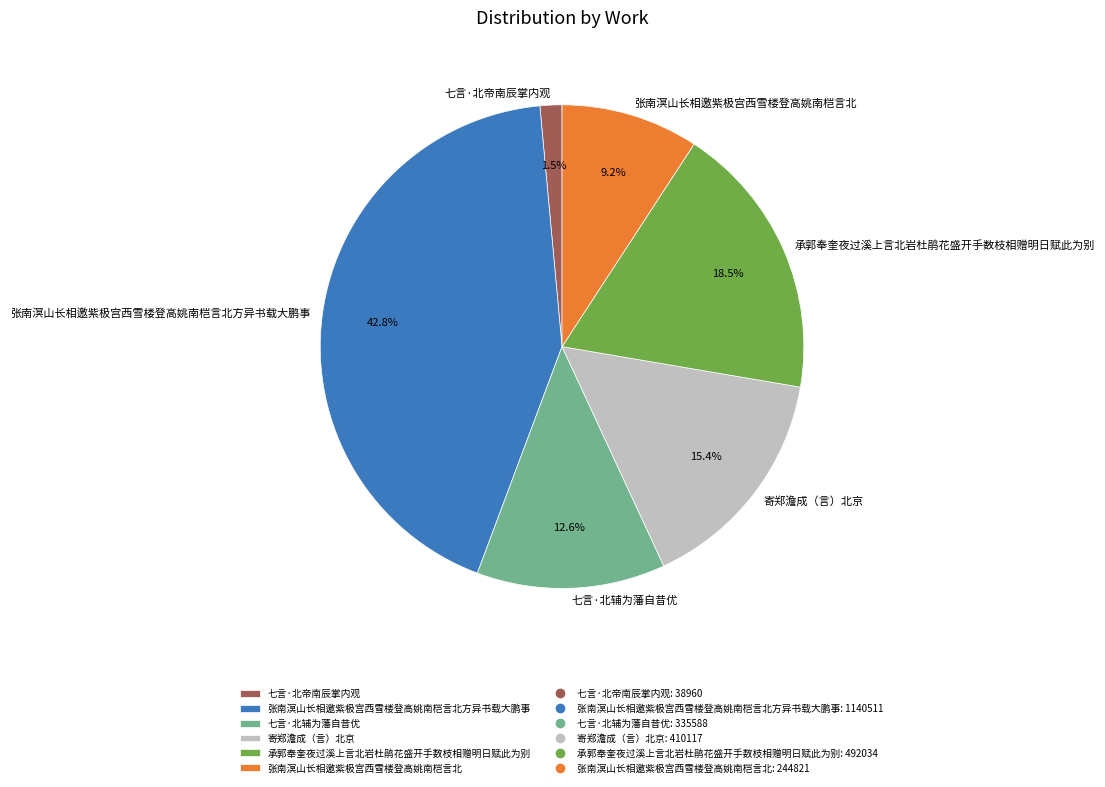

What portion of the pie excludes 张南溟山长相邀紫极宫西雪楼登高姚南桤言北?

90.8%